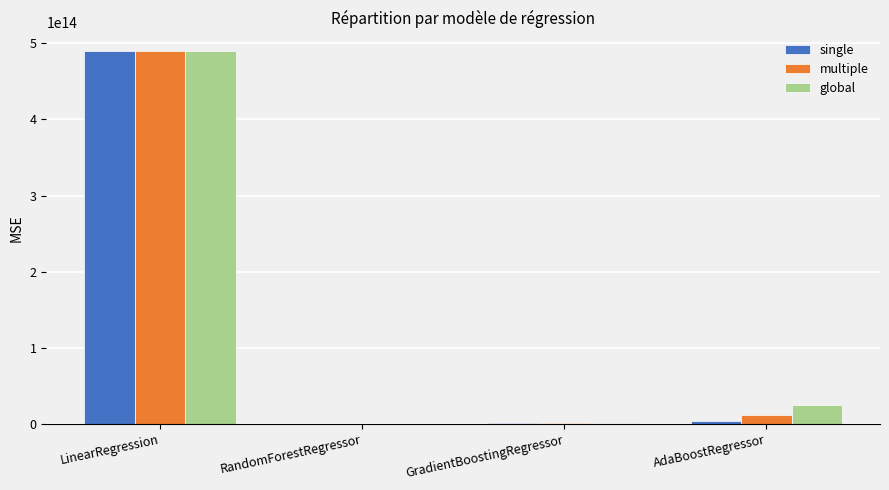

True or false: global has a value of 489834112592600.6 at LinearRegression.

True